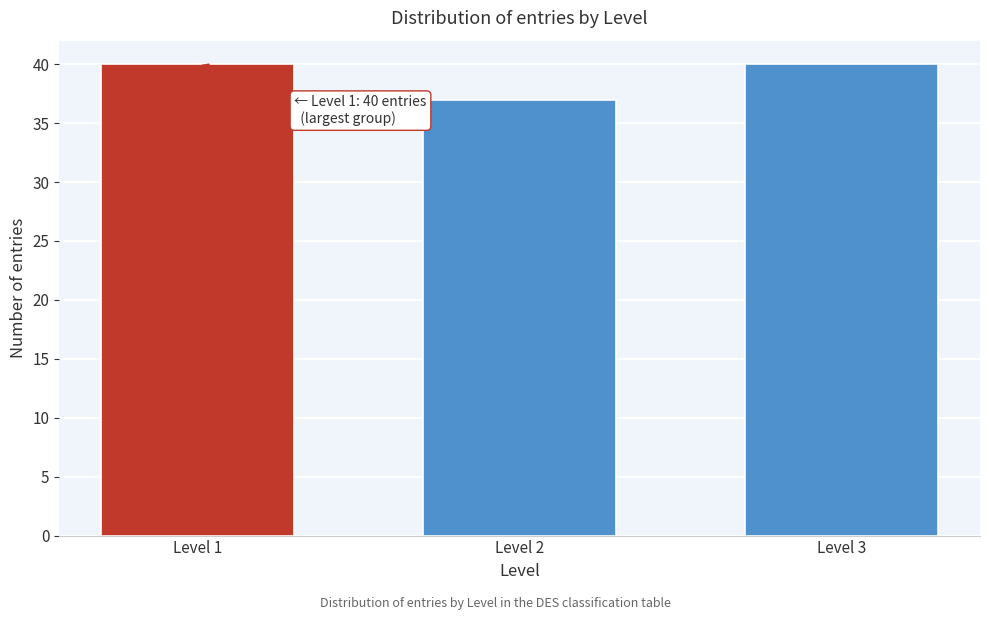

Reading left to right, extract all data points from this chart.

Level 1=40	Level 2=37	Level 3=40